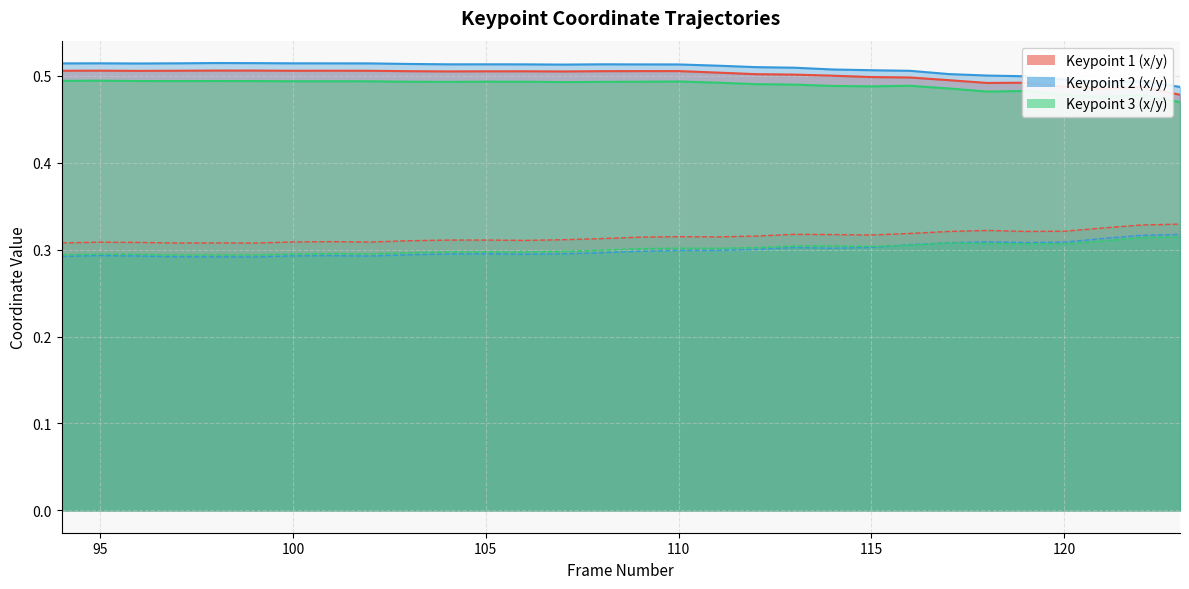

What is the highest value of the x3 series?

0.5